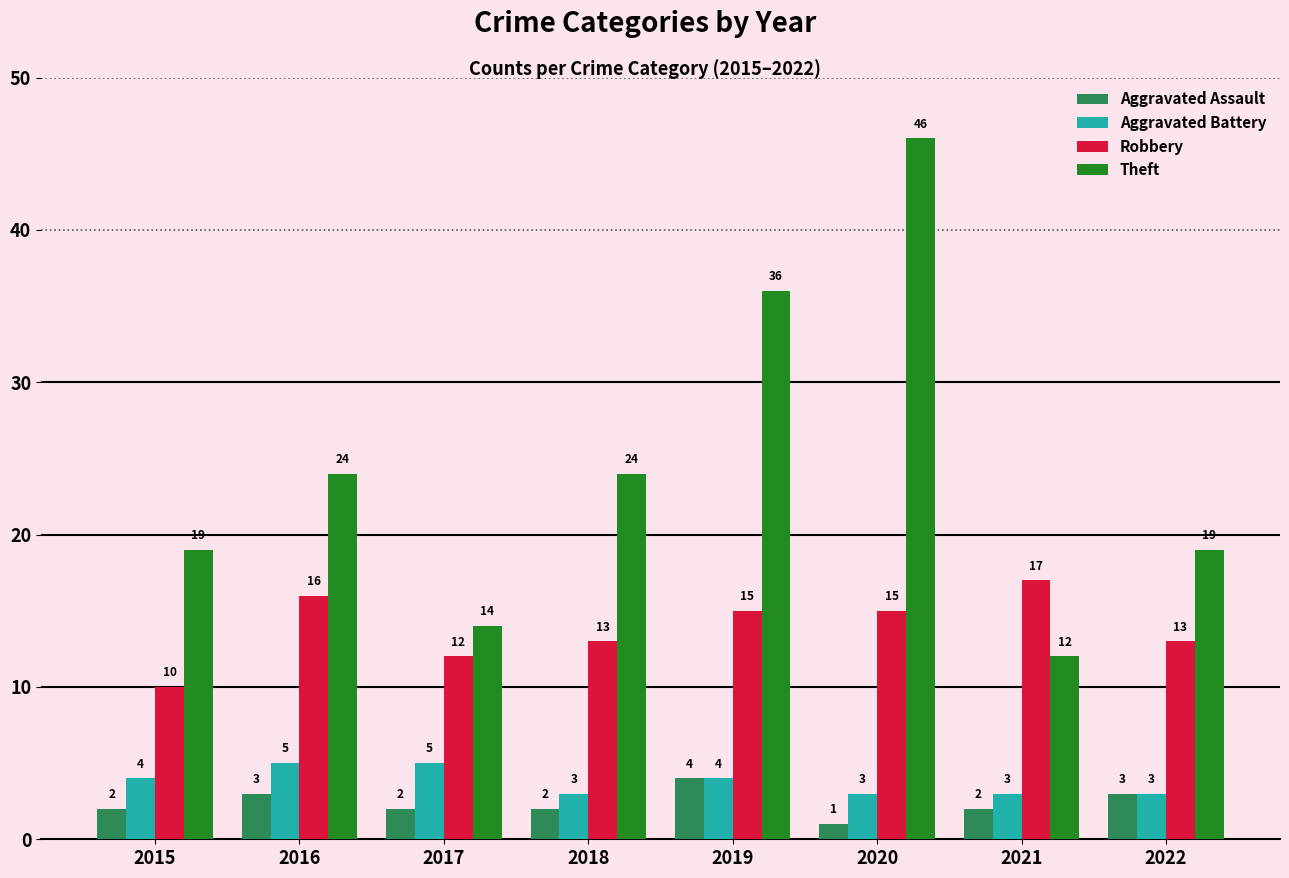

What are all the series names shown in the legend?

Aggravated Assault, Aggravated Battery, Robbery, Theft